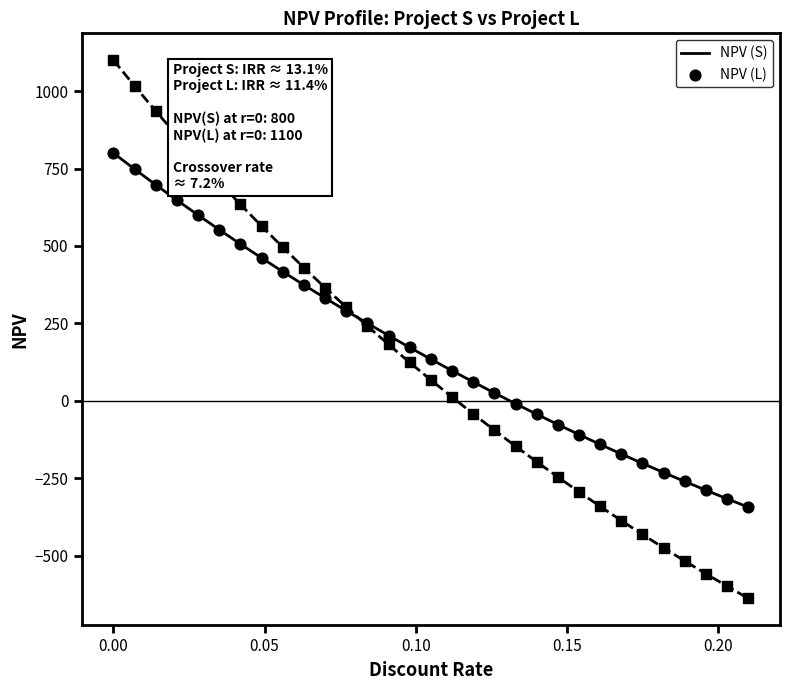

What are all the series names shown in the legend?

NPV (S), NPV (L)